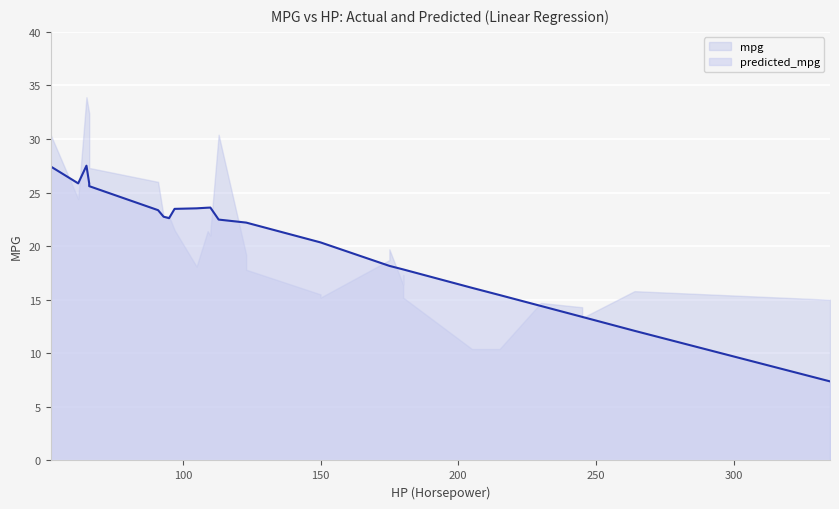

Read the predicted_mpg value at 150.

20.4